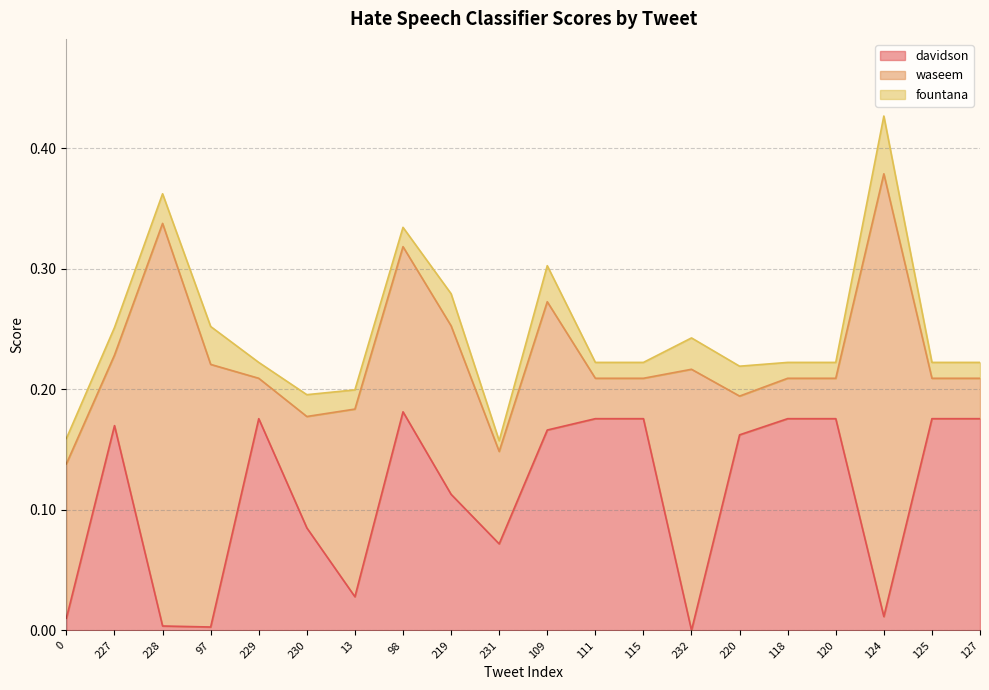

Rank the series by their maximum value, from highest to lowest.

waseem, davidson, fountana